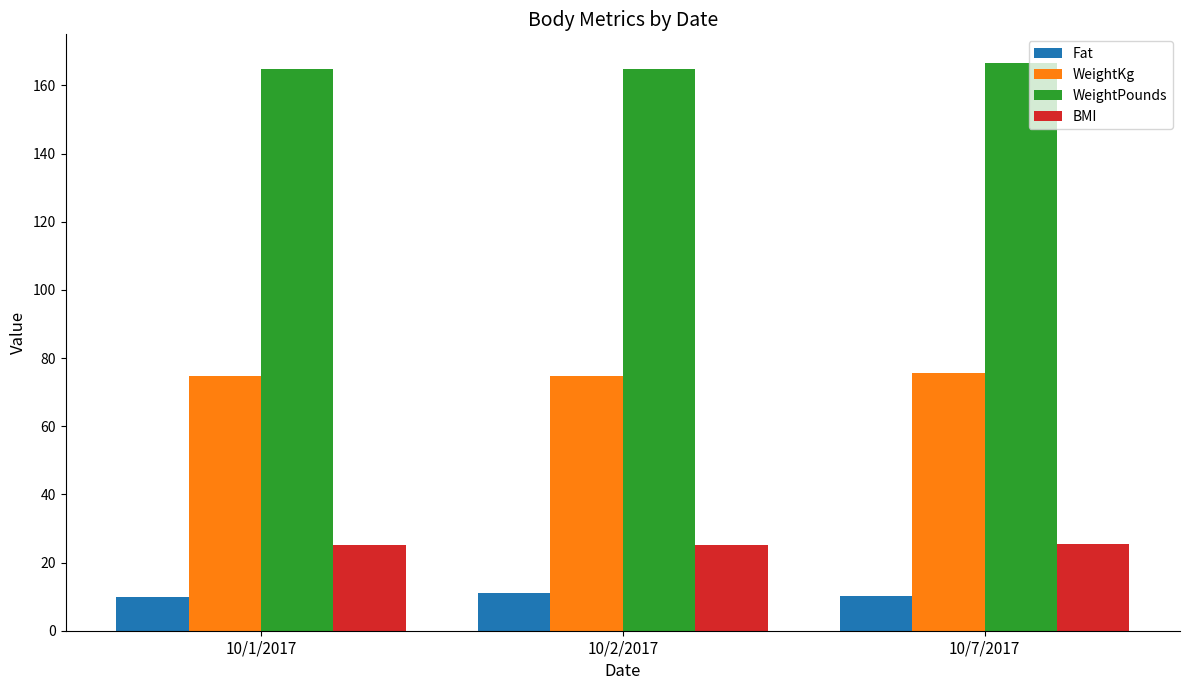

At how many categories does at least one series exceed 87?

3